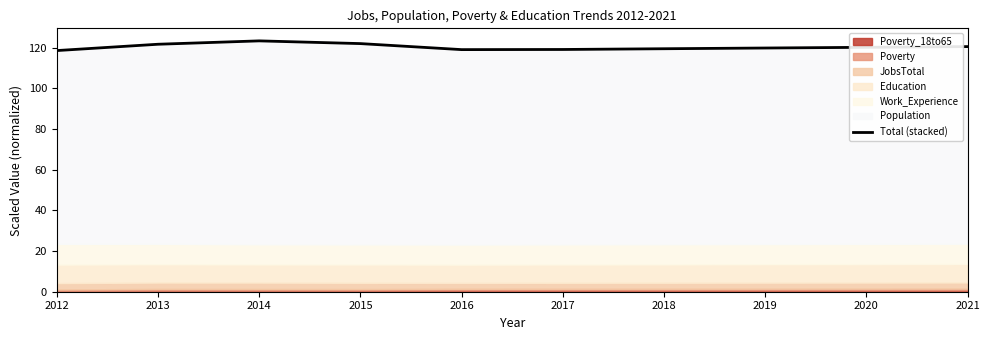

Does the chart have visible grid lines?

No